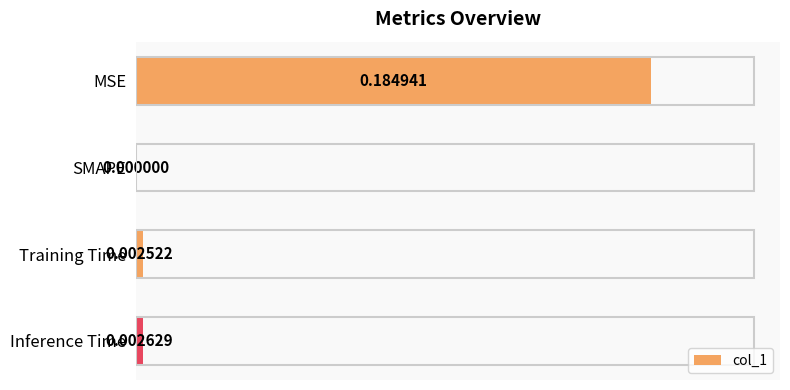

At which category does the chart reach its peak across all series?

MSE